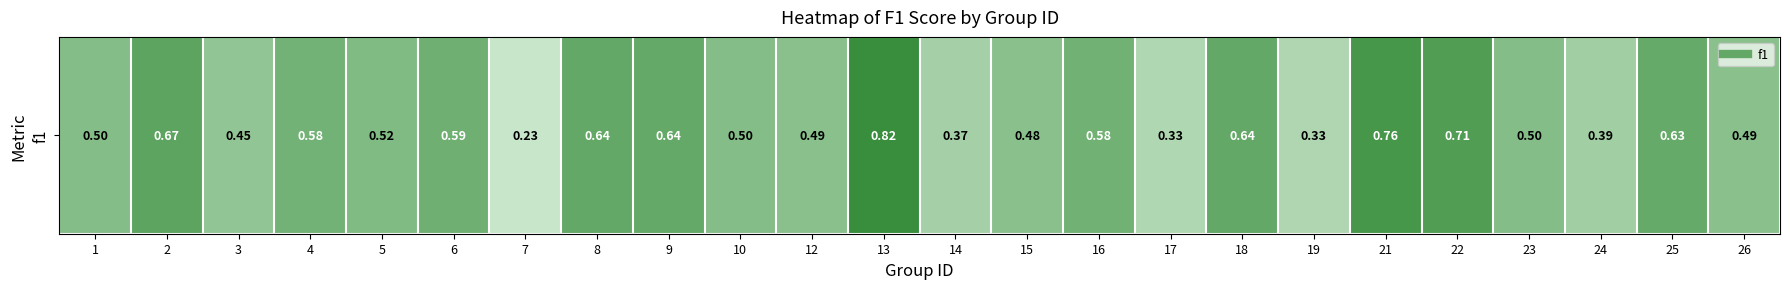

The value at 1 is 0.5. True or false?

True